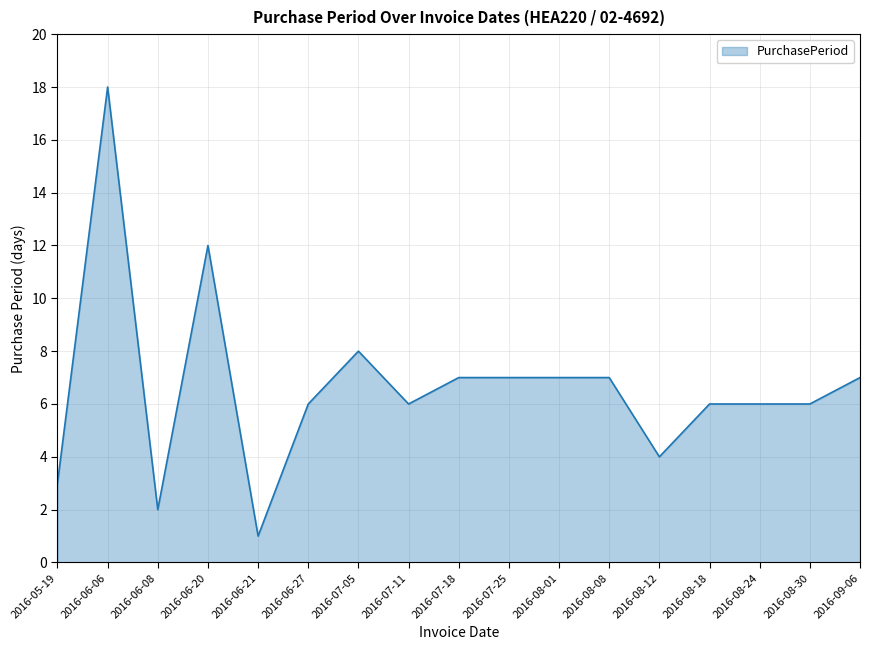

Does the chart display data point markers on the line(s)?

No